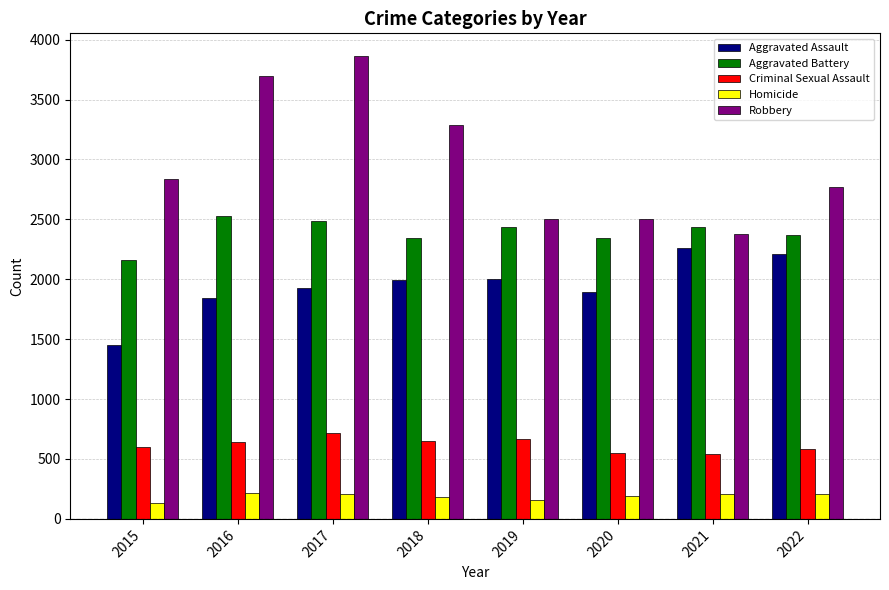

The value of Homicide at 2021 is 212. True or false?

True